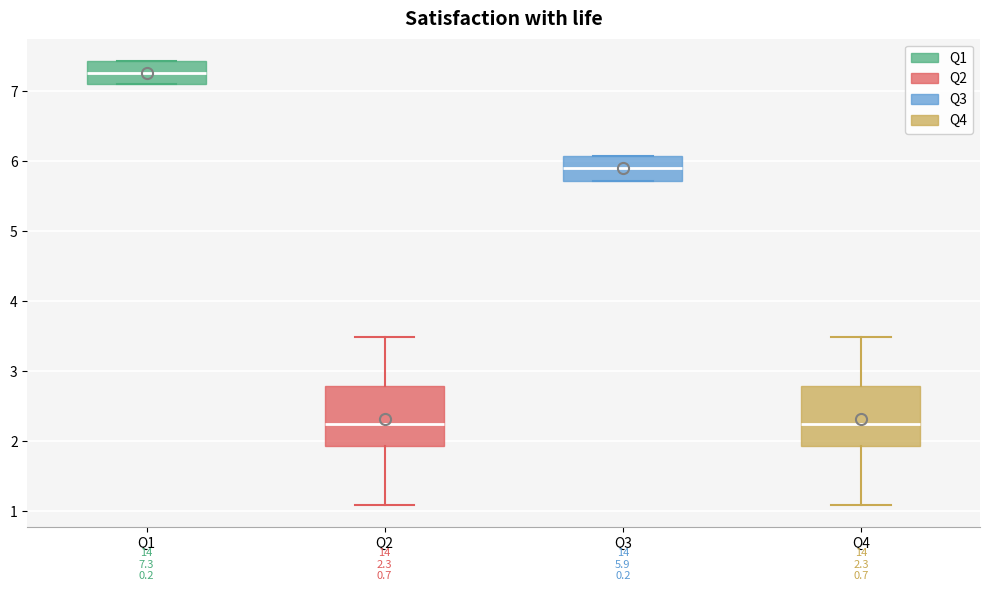

Which box has the highest median line?

Q1